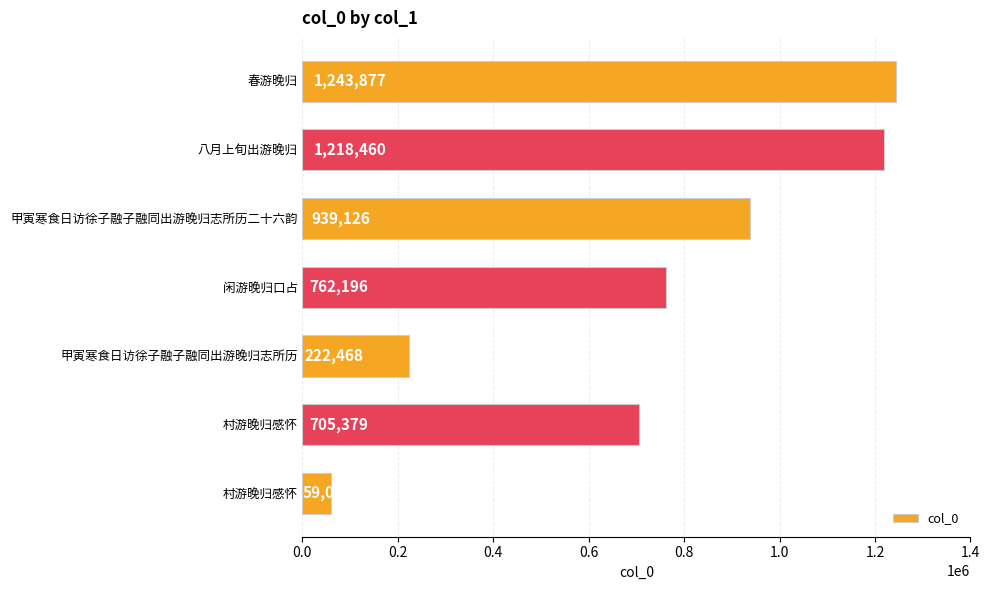

How many categories are shown in the chart?

7